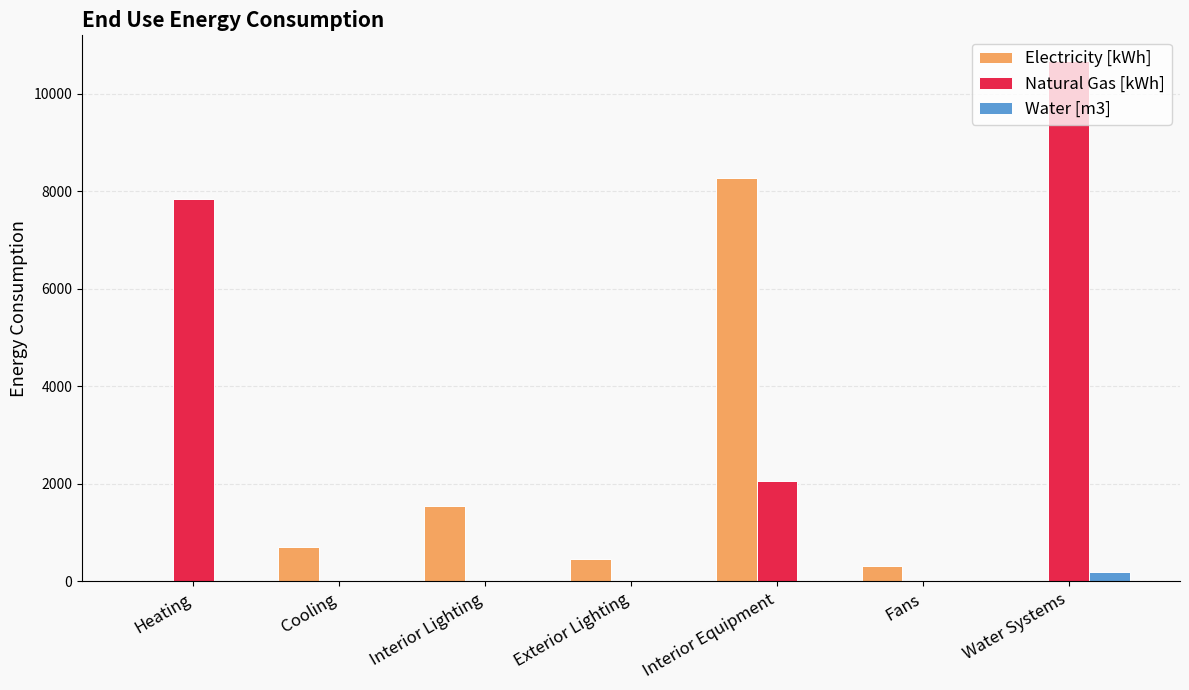

What is the greatest value displayed?

10662.9